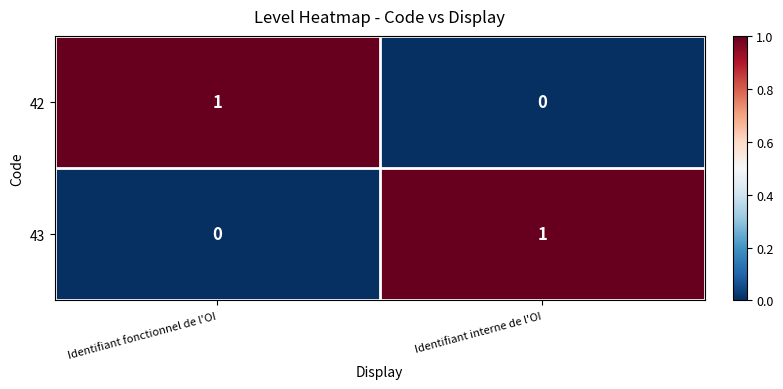

What is the total value across all series at Identifiant fonctionnel de l'OI?

1